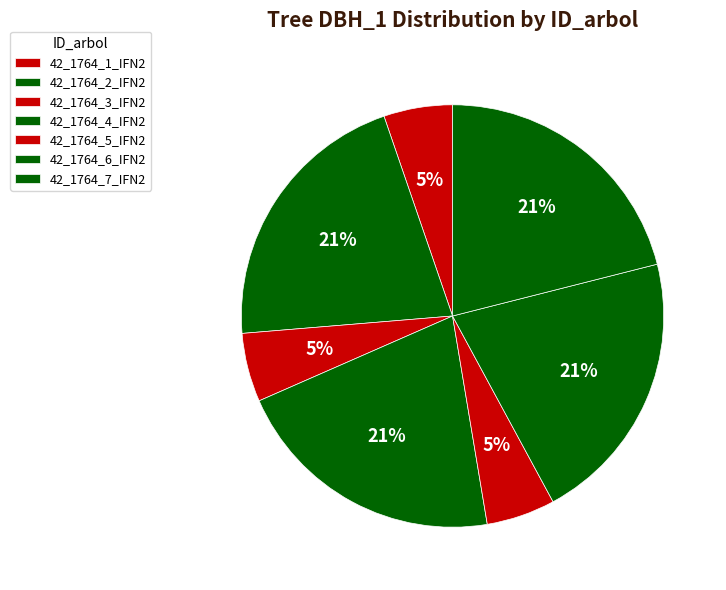

Approximately how many times larger is the value at 42_1764_4_IFN2 compared to 42_1764_3_IFN2?

4.0